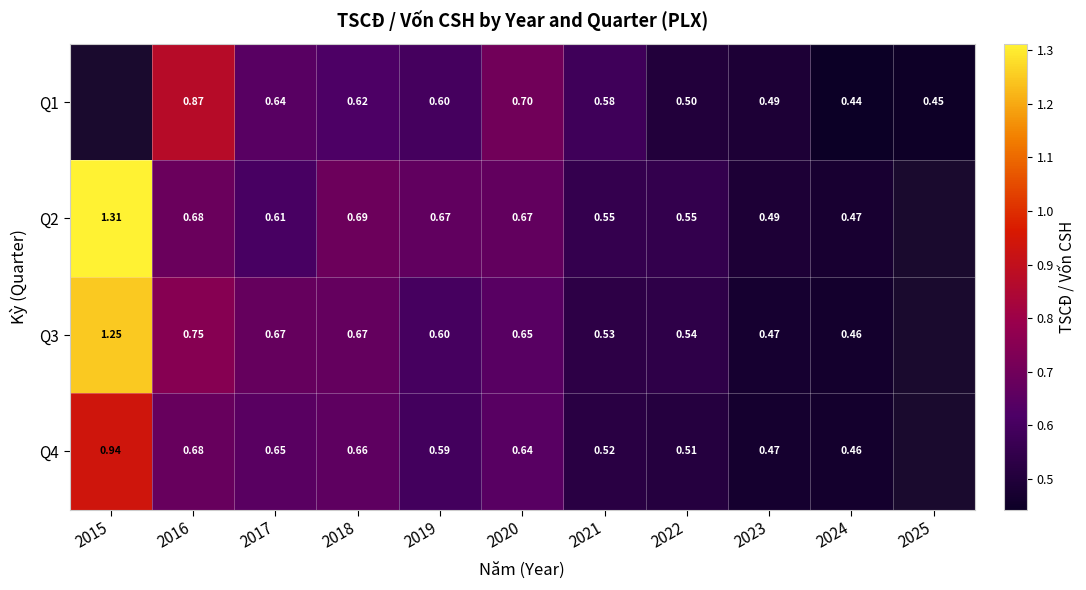

Is it true that Q2 equals 0.5 at 2024?

True